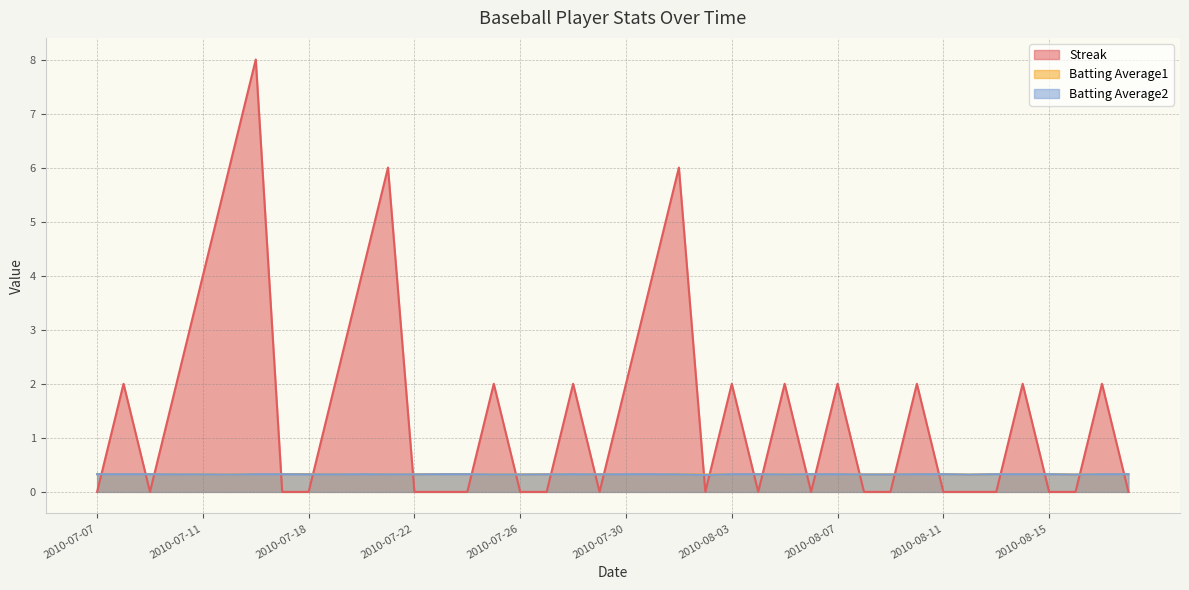

What is the total value across all series at 2010-07-31?

4.7